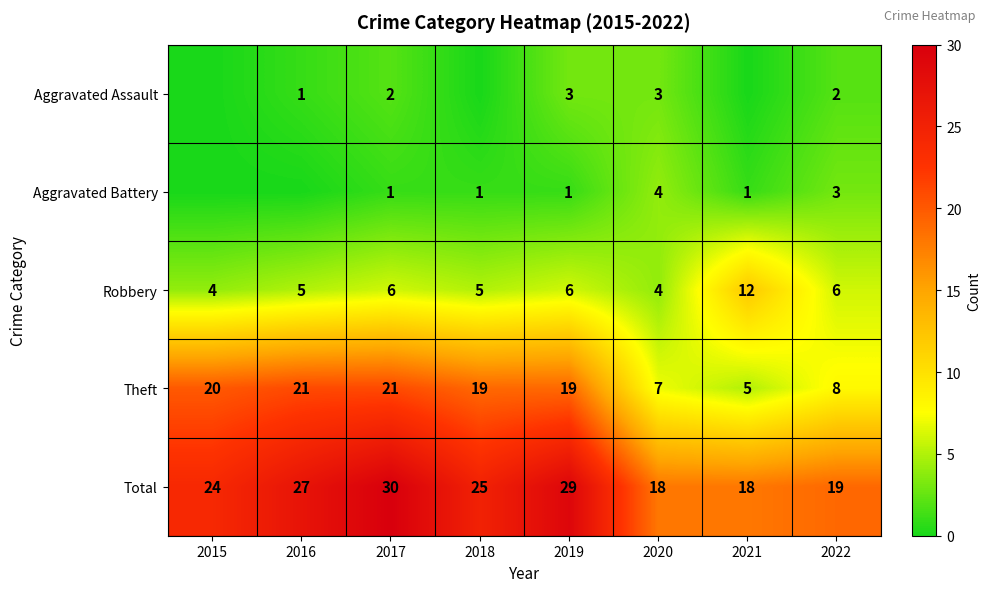

At which category is the sum across all series the highest?

2017